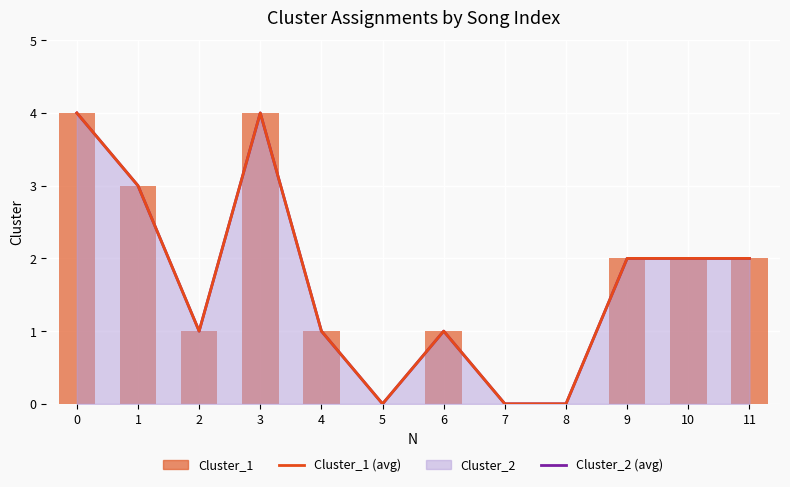

The Cluster_1 series shows 0 at 5. True or false?

True